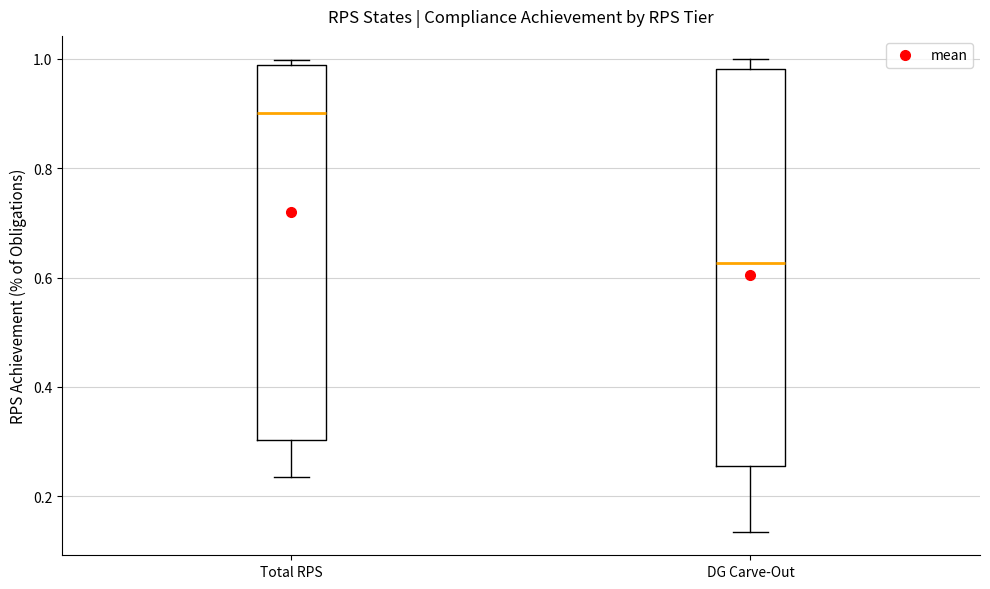

Which box is the tallest, from its lower edge to its upper edge?

DG Carve-Out